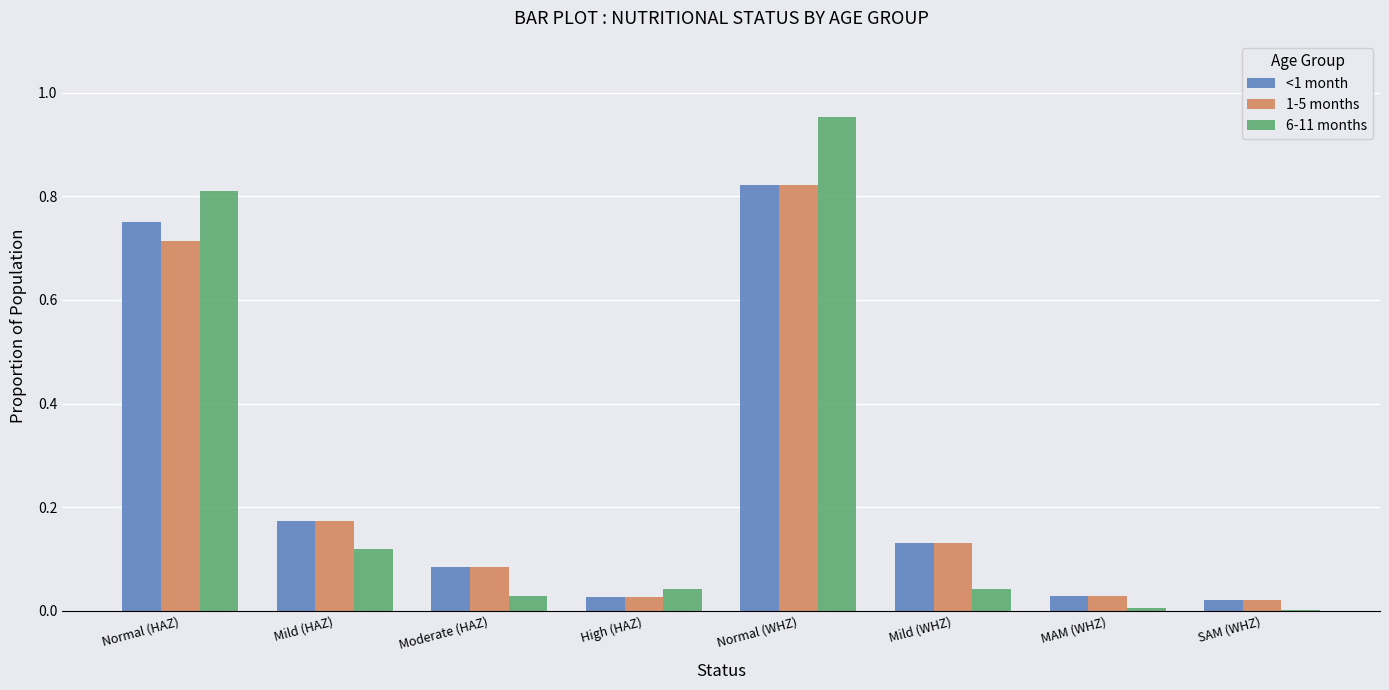

Which label corresponds to the largest value in the chart?

Normal (WHZ)